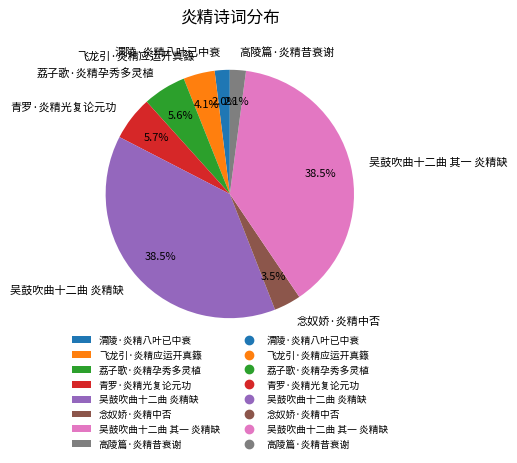

To the nearest percent, what is the difference between the 念奴娇·炎精中否 and 吴鼓吹曲十二曲 炎精缺 slice percentages?

35%